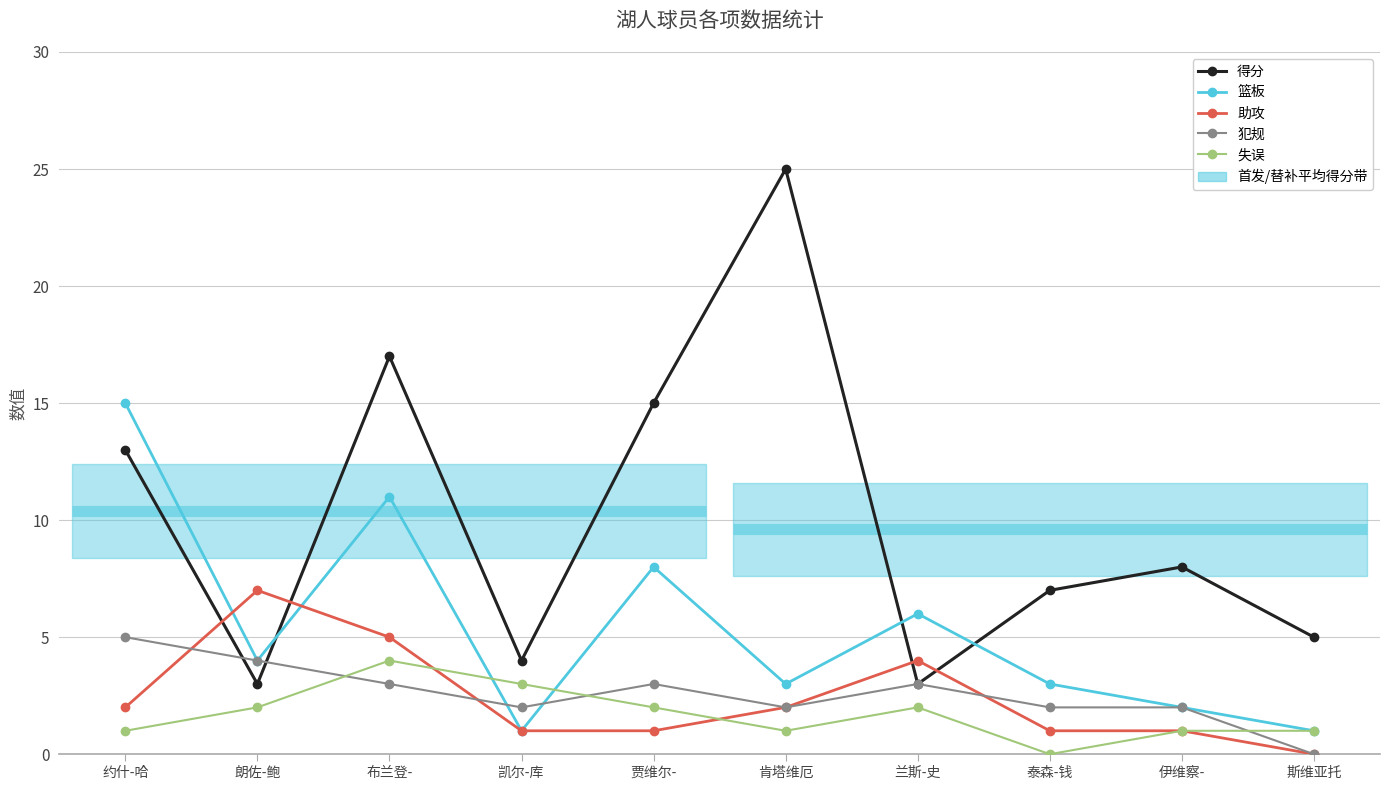

True or false: 犯规 has a value of 3 at 斯维亚托.

False